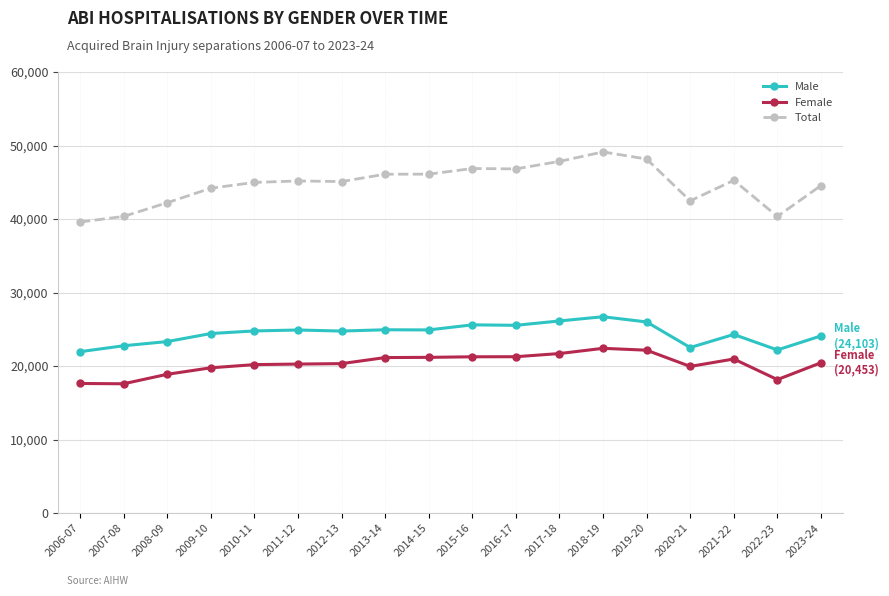

True or false: Female has more than 1 points higher than both neighbors.

True